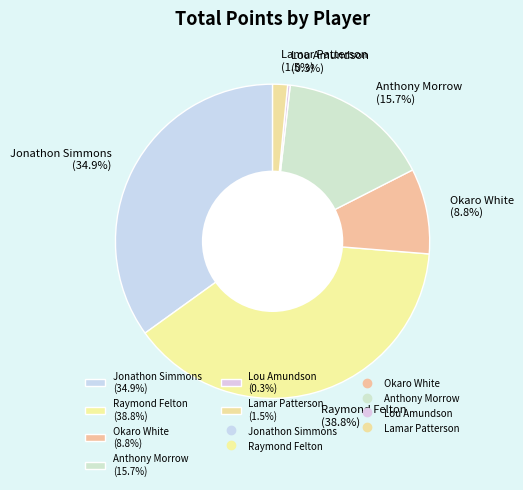

To the nearest percent, what portion does Raymond Felton represent?

39%